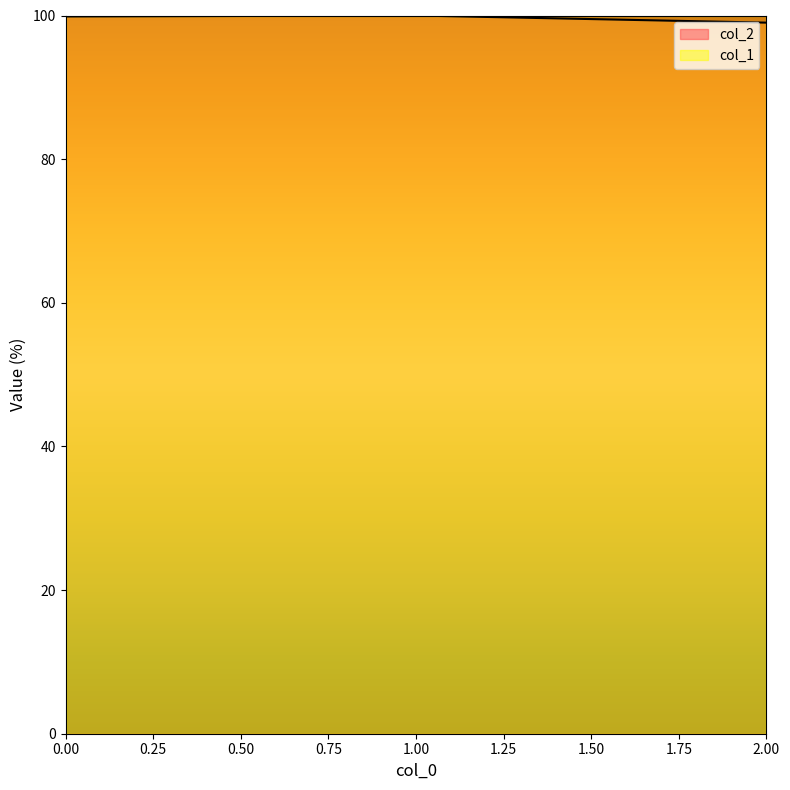

The value of col_2 at 0.00 is 136.3. True or false?

False